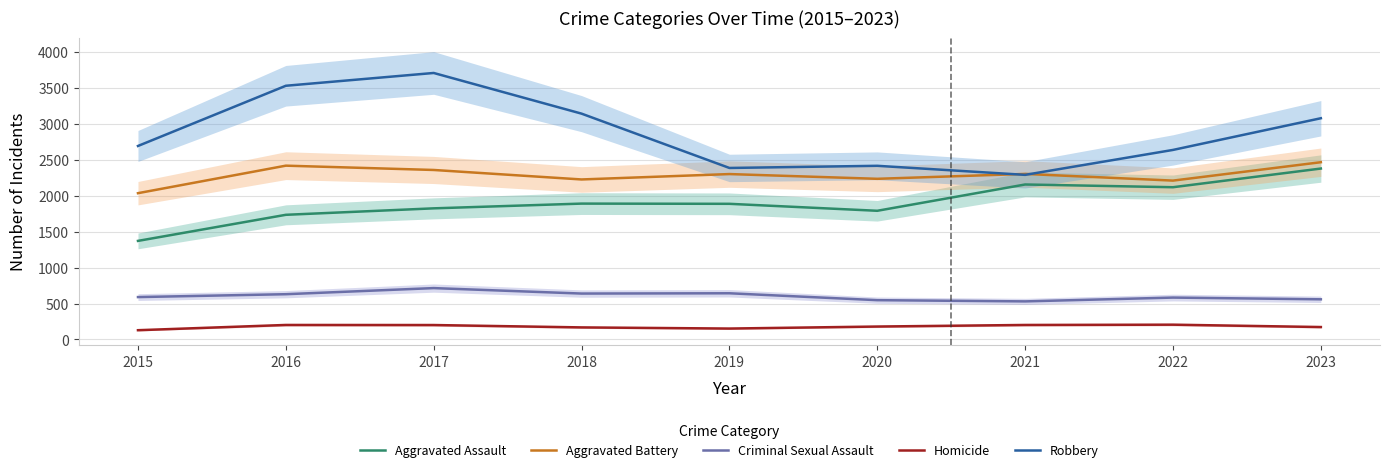

What is the maximum value for Aggravated Assault?

2379